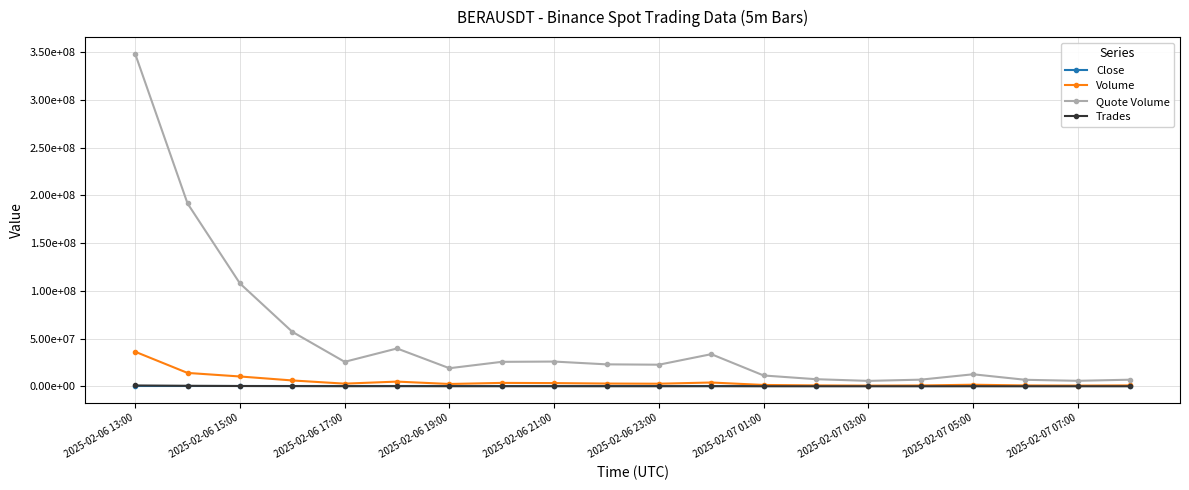

Which category has the highest value across all series?

2025-02-06 13:00